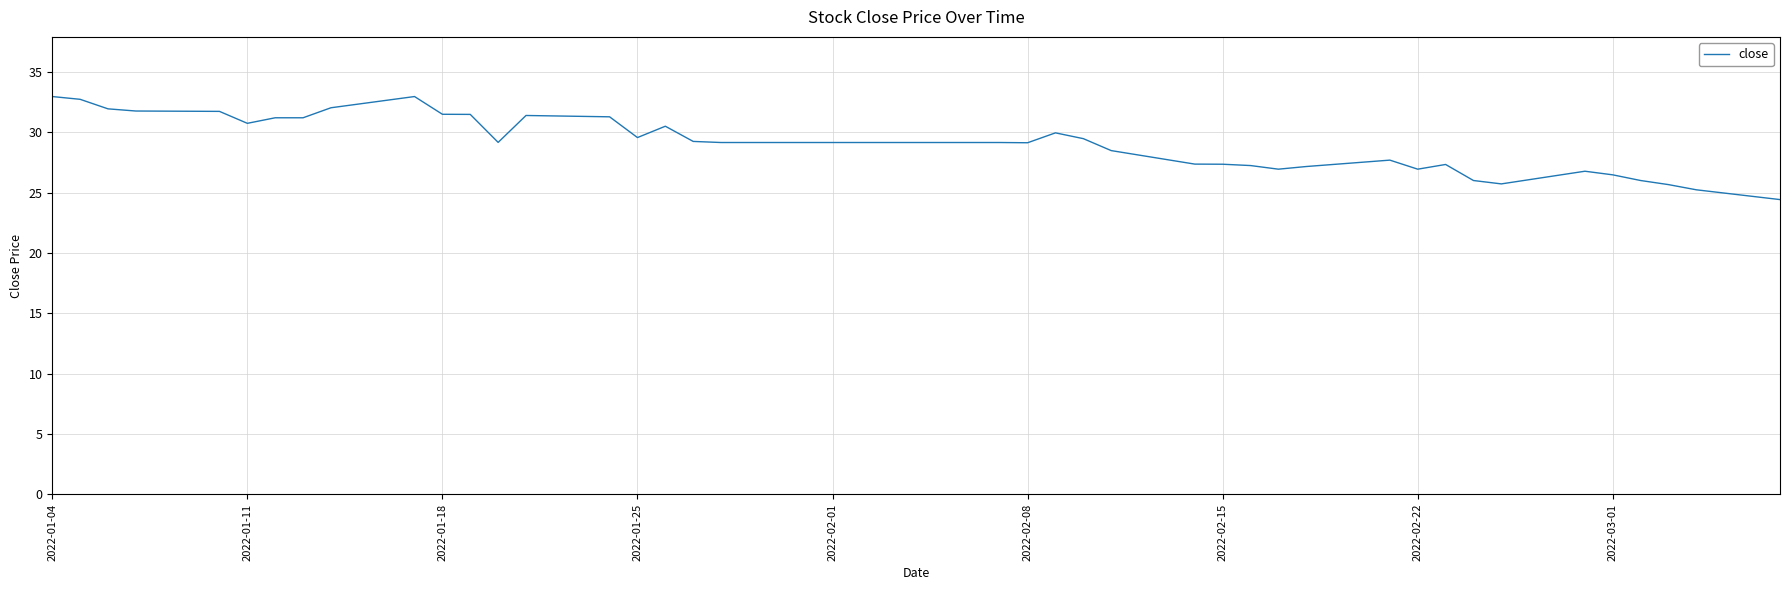

What is the maximum value shown in the chart?

33.0